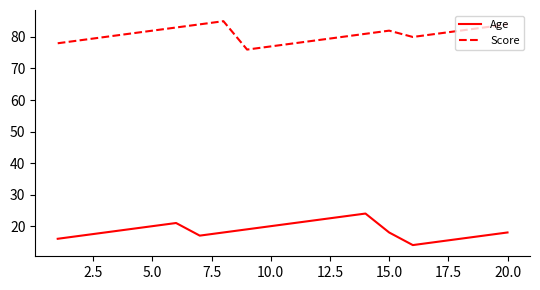

Which series has the largest total across all categories?

Score